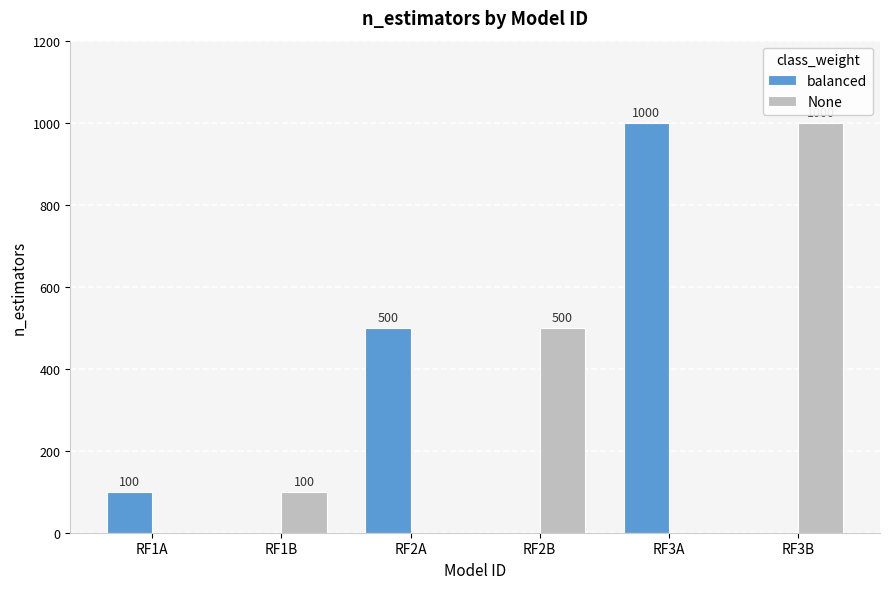

Reading left to right, what are all the values shown in this chart?

balanced: 100	0	500	0	1000	0
None: 0	100	0	500	0	1000